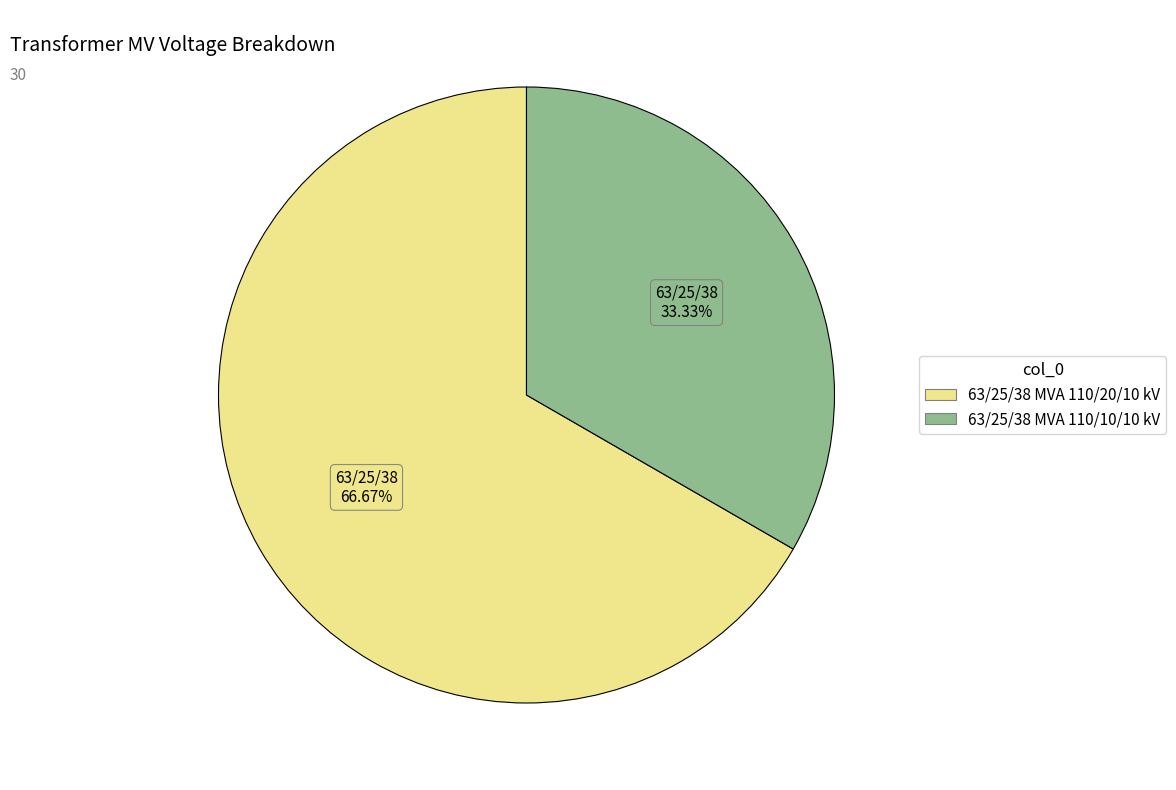

What is the smallest slice in the pie chart?

63/25/38 MVA 110/10/10 kV